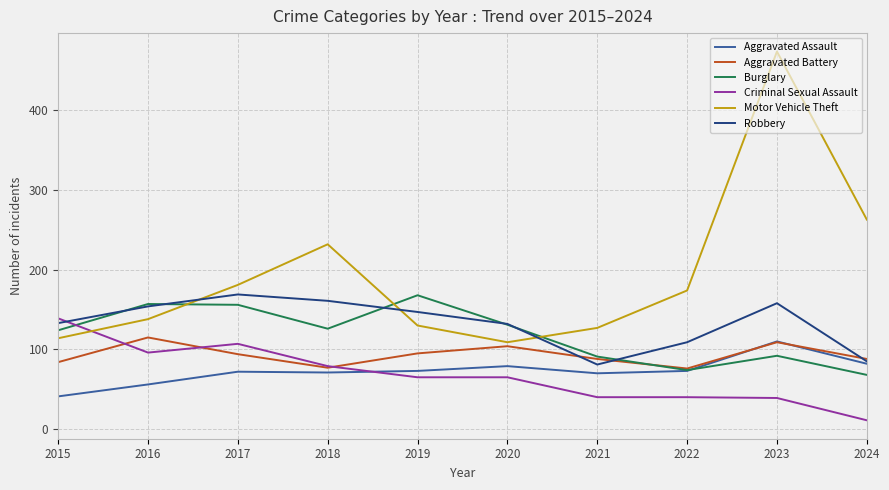

At how many categories does at least one series exceed 198?

3